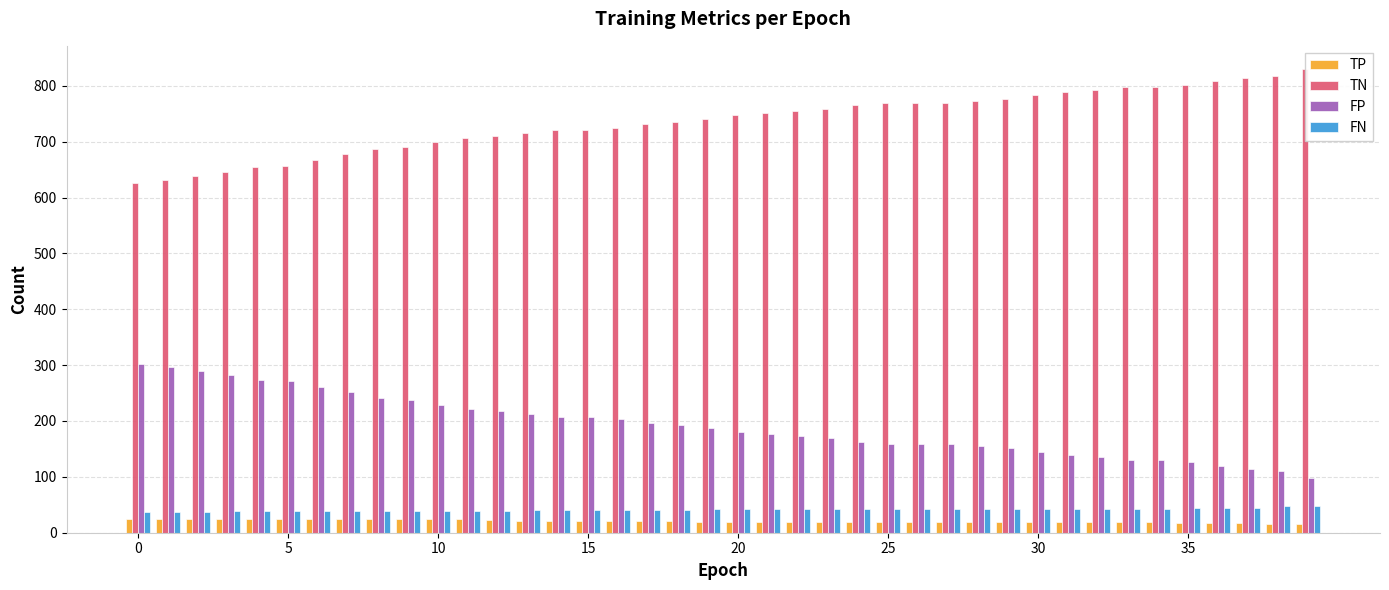

Is it true that FN equals 17 at 22?

False